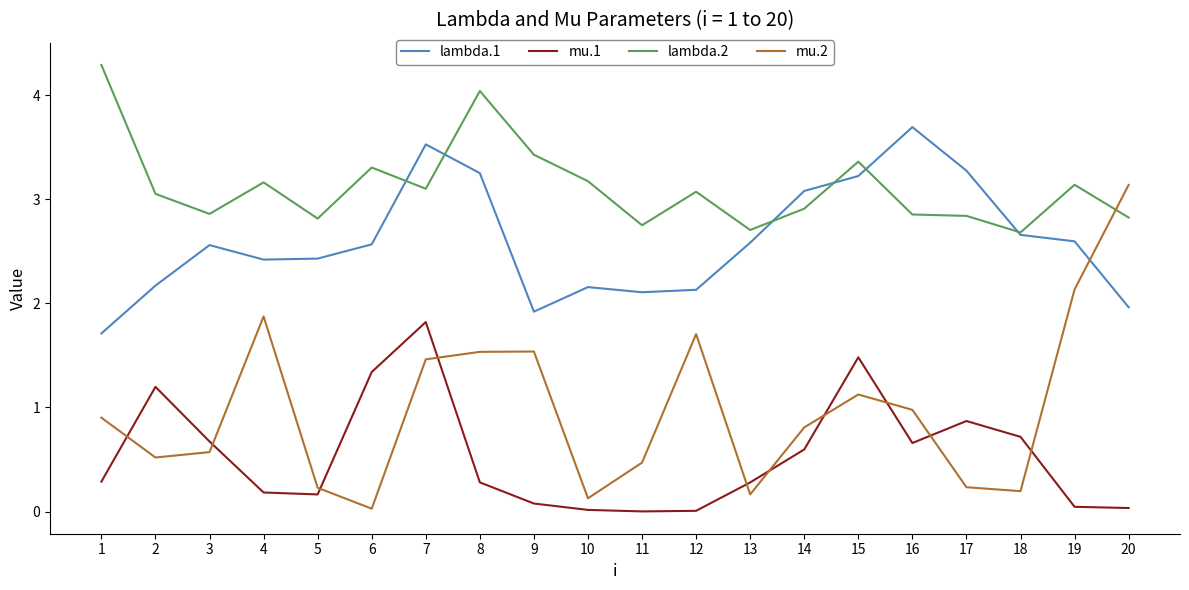

At 11, list the series in order from smallest to largest.

mu.1, mu.2, lambda.1, lambda.2